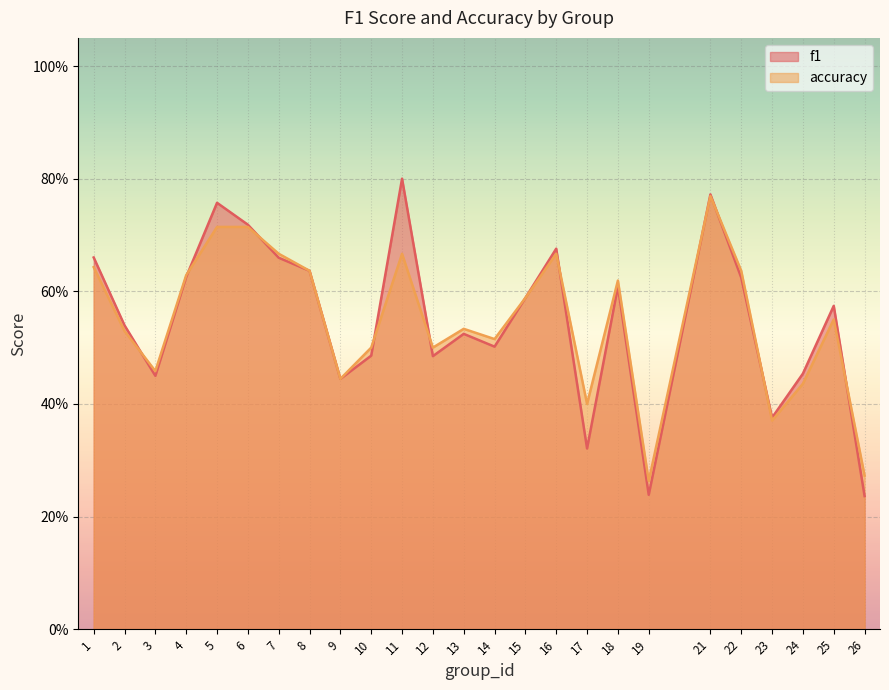

Which series has the largest range (max minus min)?

f1